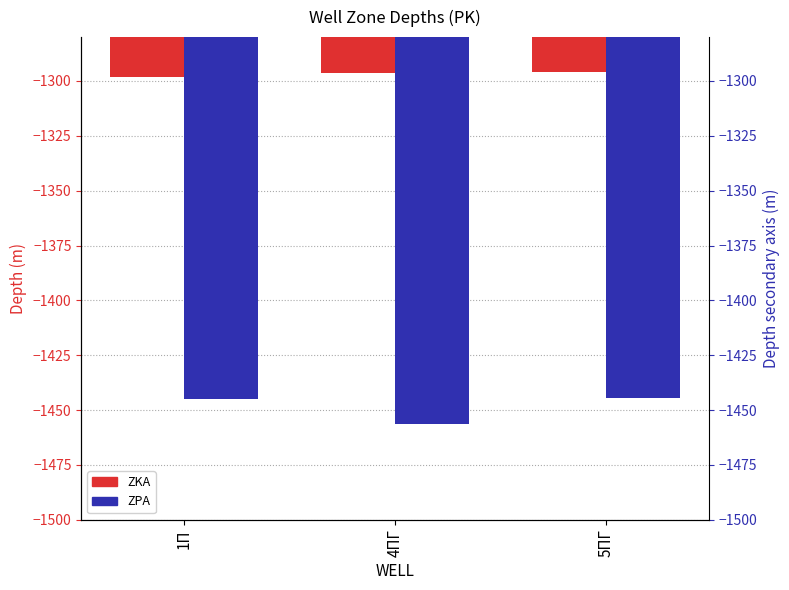

What is the difference between the maximum and minimum values in the ZKA series?

2.3